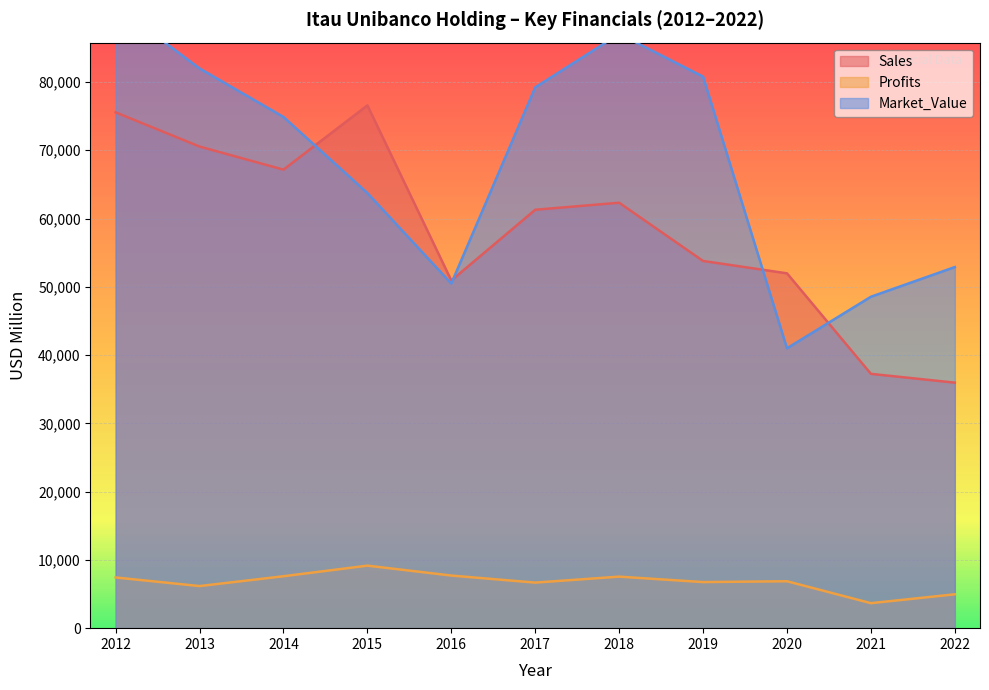

Where do Market_Value and Sales first cross each other?

2014 and 2015